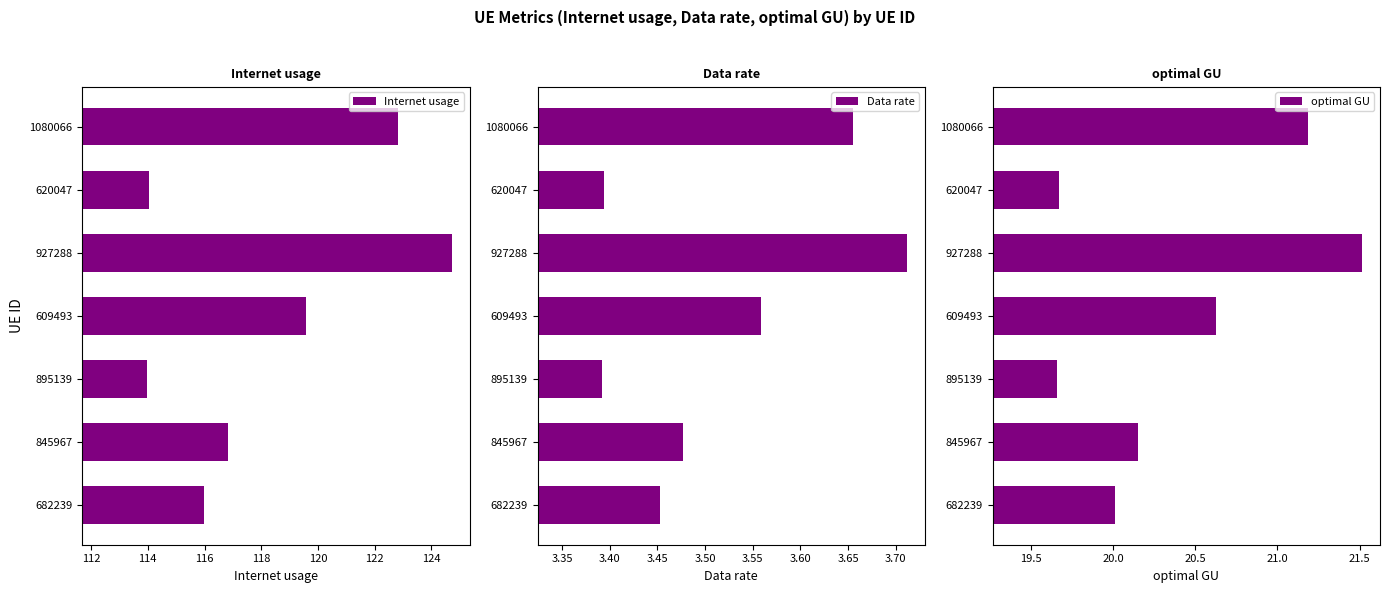

Reading left to right, list all the values displayed in this chart.

Internet usage: 116.0	116.8	114.0	119.6	124.7	114.0	122.8
Data rate: 3.5	3.5	3.4	3.6	3.7	3.4	3.7
optimal GU: 20.0	20.2	19.7	20.6	21.5	19.7	21.2